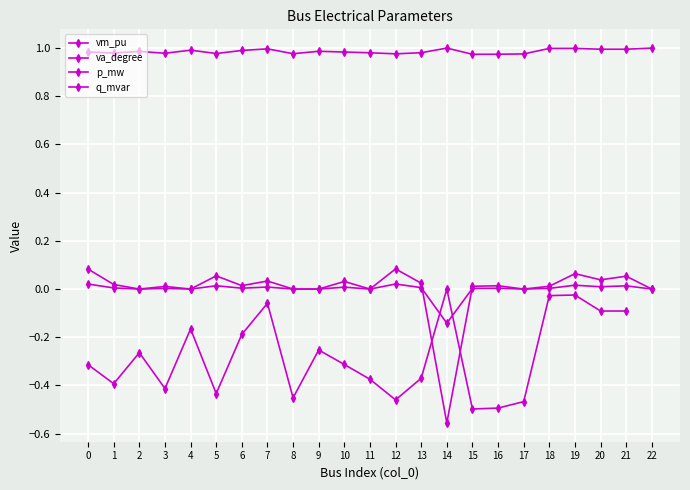

What is the minimum value shown in the chart?

-0.6